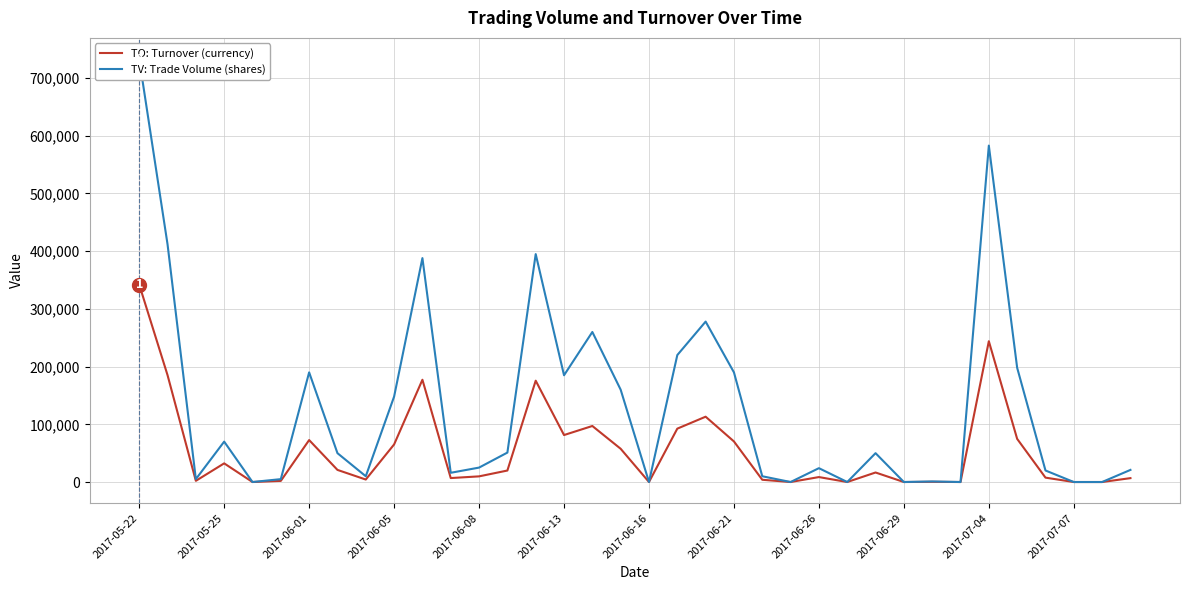

At which label does TV: Trade Volume (shares) first exceed 50000?

2017-05-22